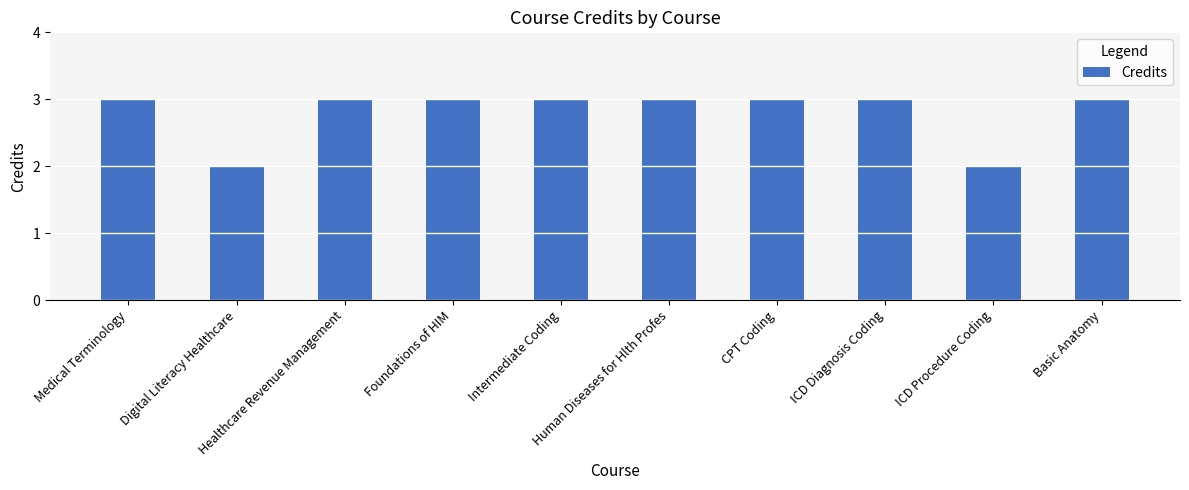

What is the average value?

3